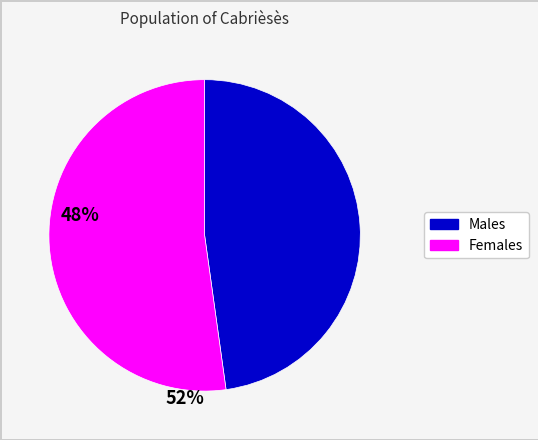

How many segments does this pie chart have?

2